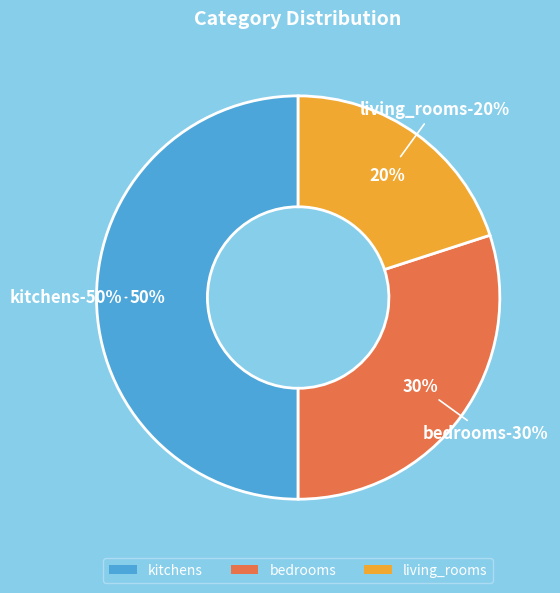

True or false: bedrooms accounts for 30% of the total.

True